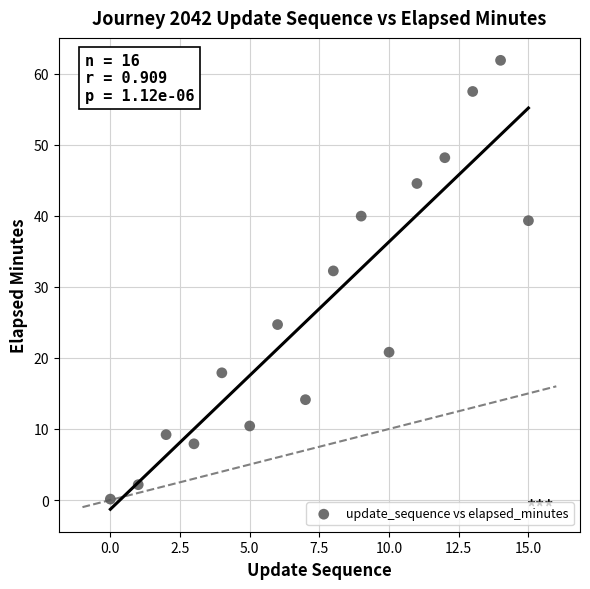

What is the range of Y values (max minus min)?

61.7